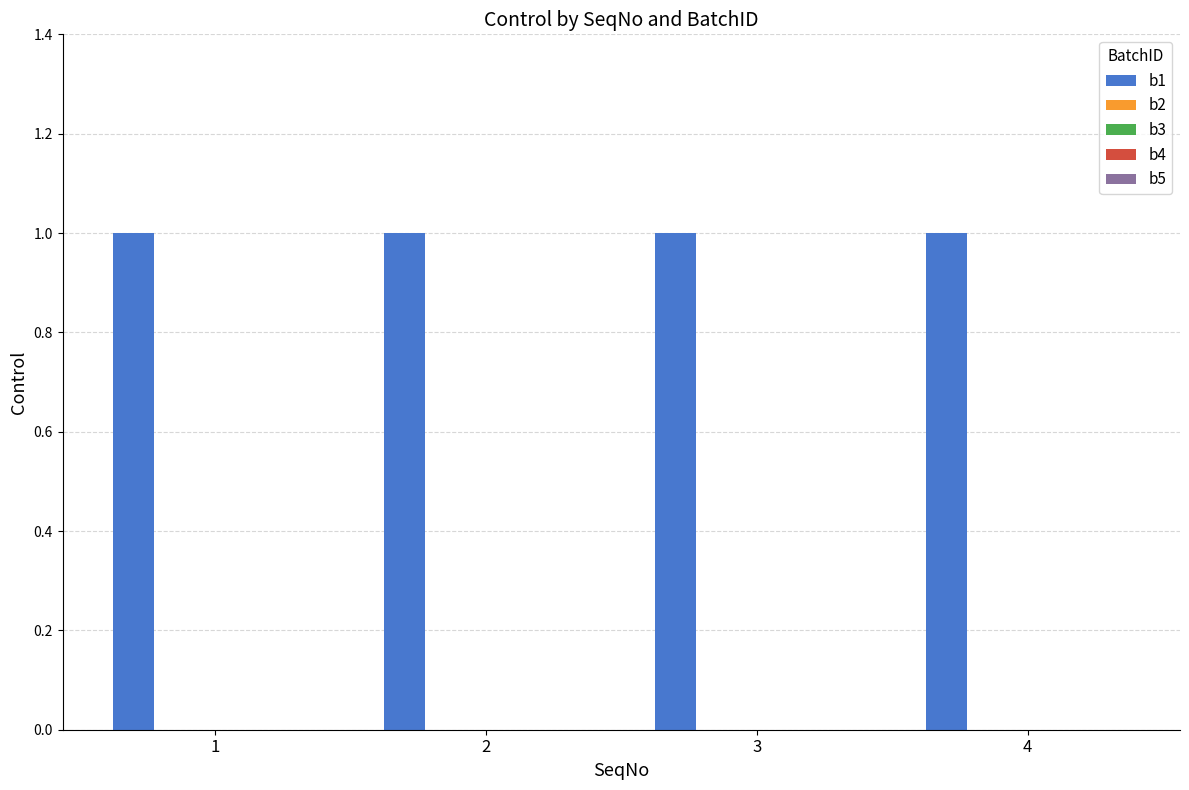

How many bars are there in each group?

5